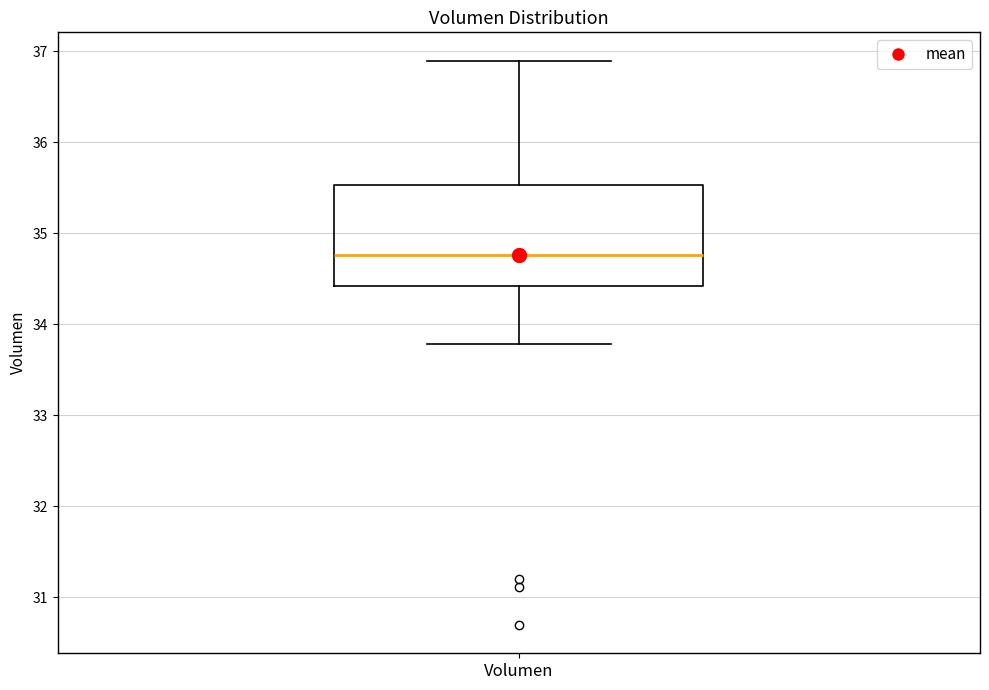

Transcribe this box plot: give where the median line is, the range the box spans, and where the two whiskers end, as read against the y-axis. The values are not printed on the chart, so give them approximately, as read against the axis.

median 34.8, box 34.4 to 35.5, whiskers 33.8 to 36.9